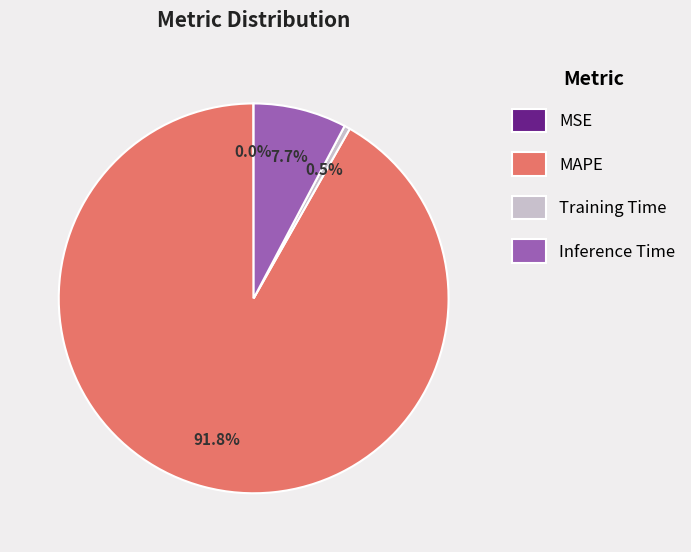

Which category accounts for the majority?

MAPE